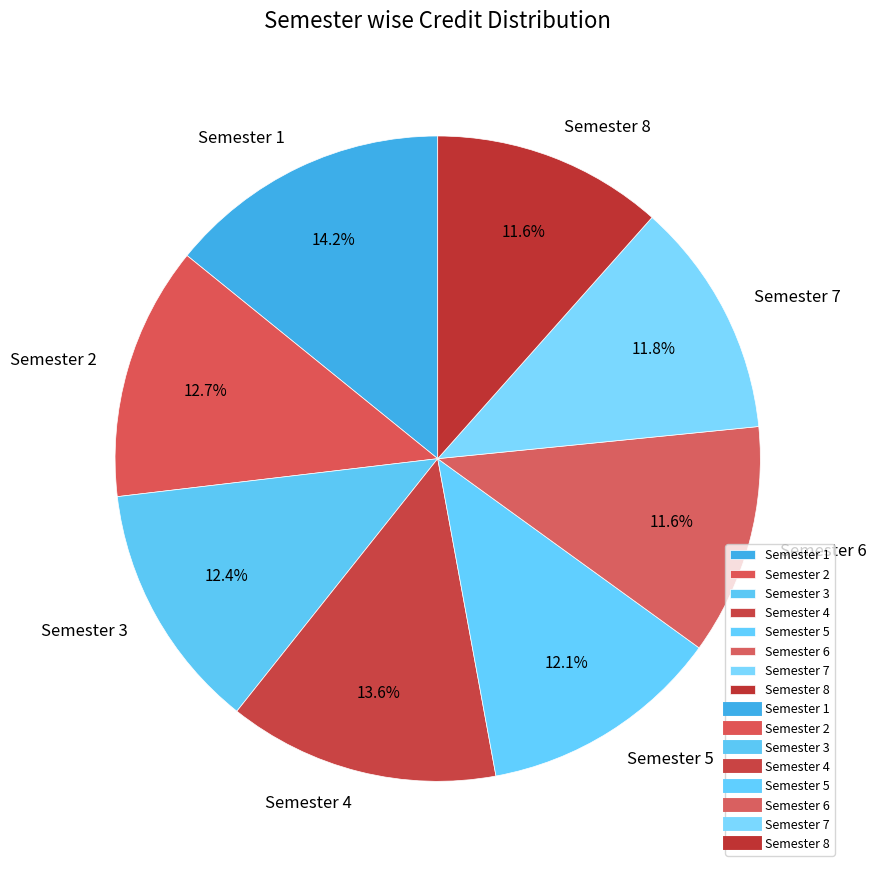

To the nearest percent, what percentage of the pie is Semester 5?

12%